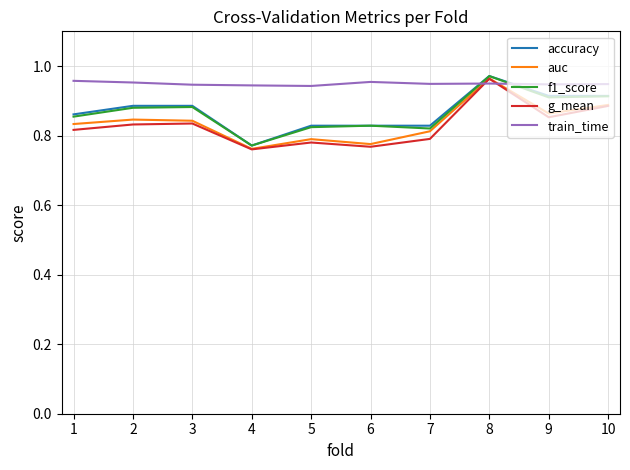

Between which two adjacent categories do accuracy and train_time first intersect?

7 and 8